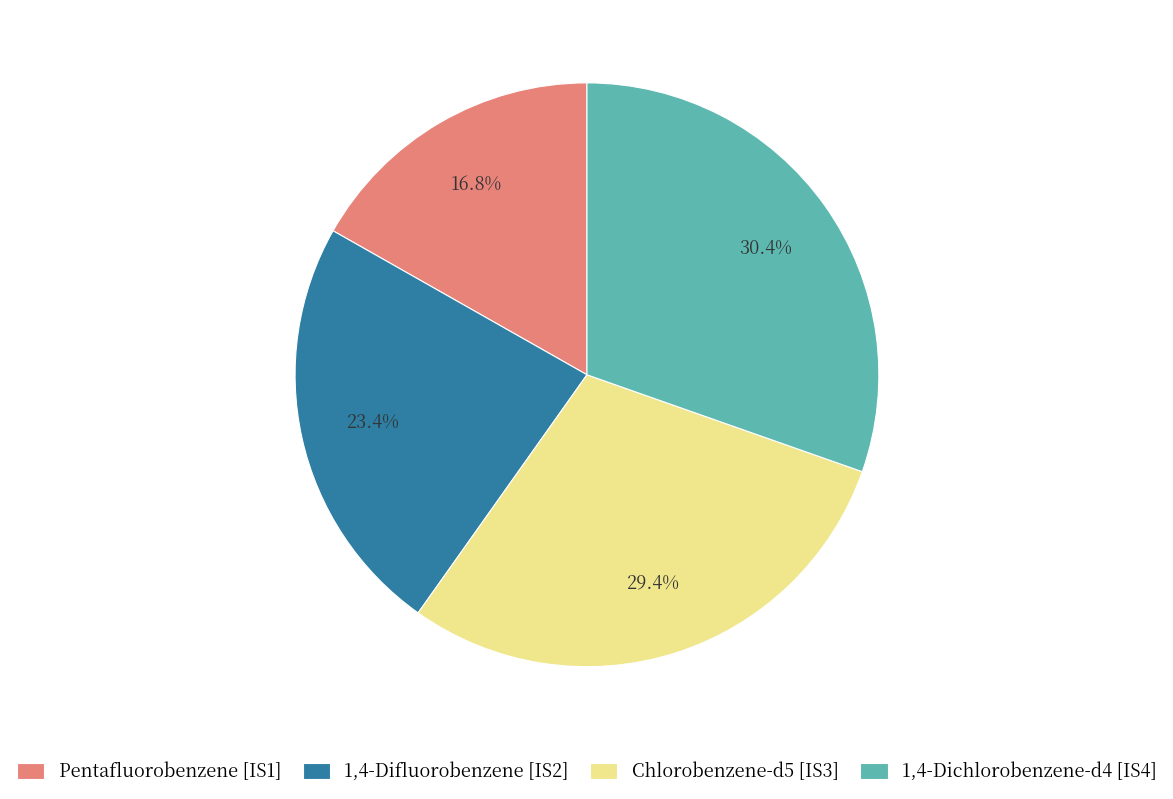

Does Chlorobenzene-d5 [IS3] account for over 50% of the chart?

No